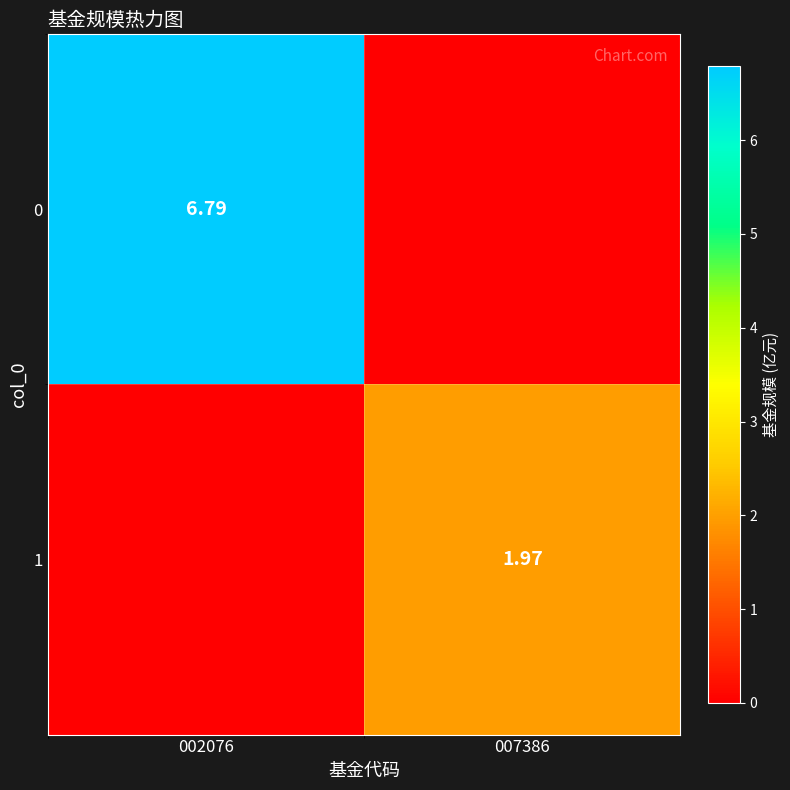

At how many categories does at least one series exceed 0?

2